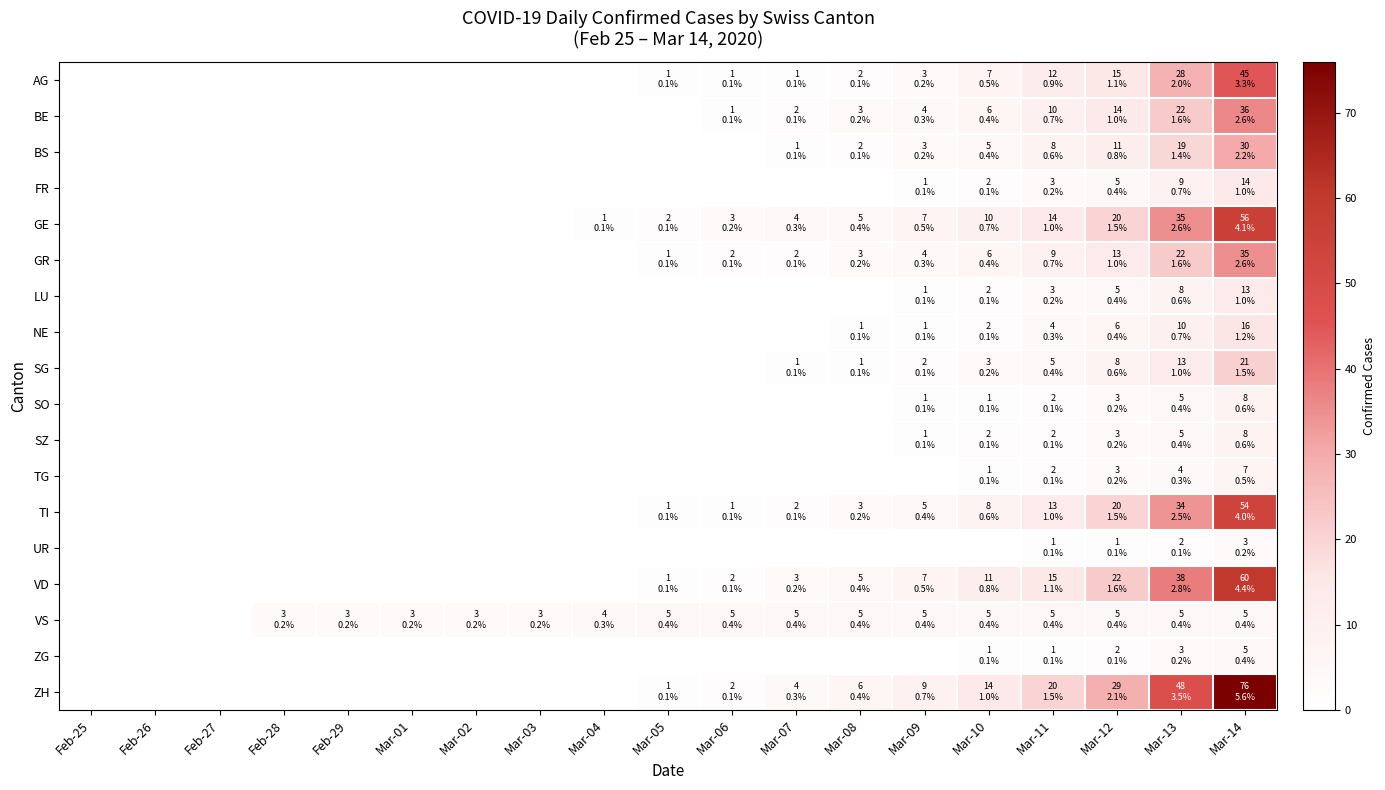

Between Mar-10 and Feb-27, which is larger?

Mar-10